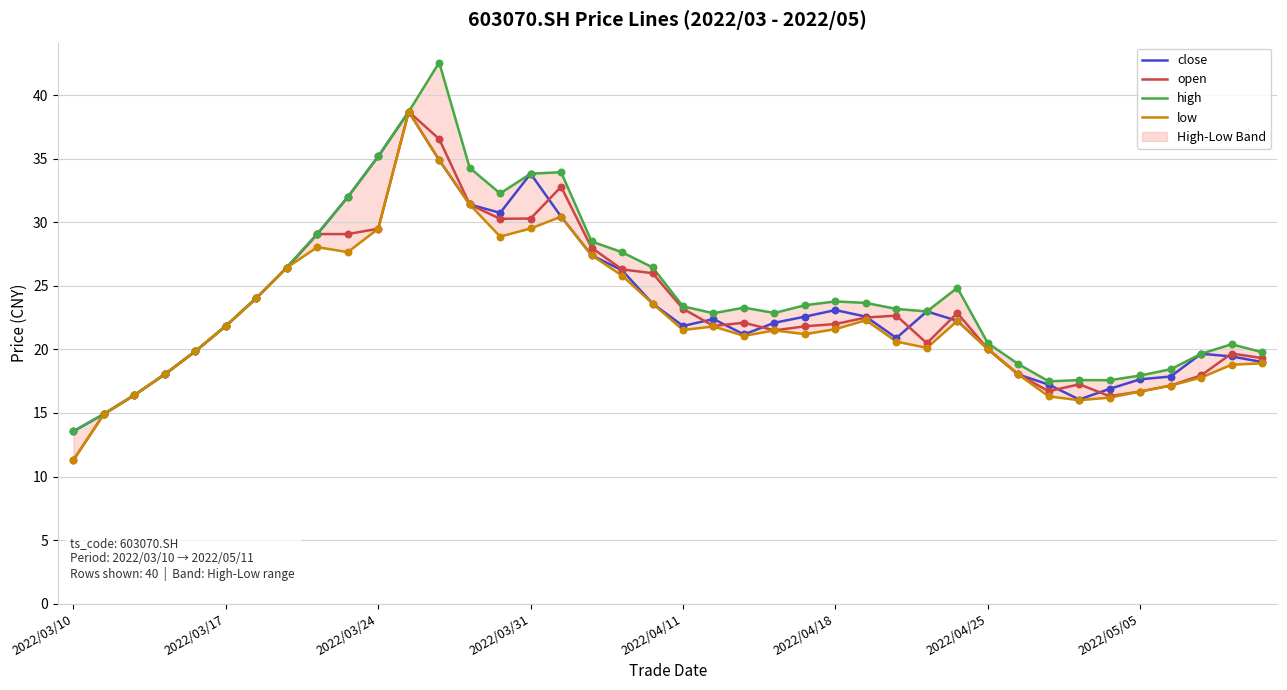

Which series has the largest total across all categories?

high